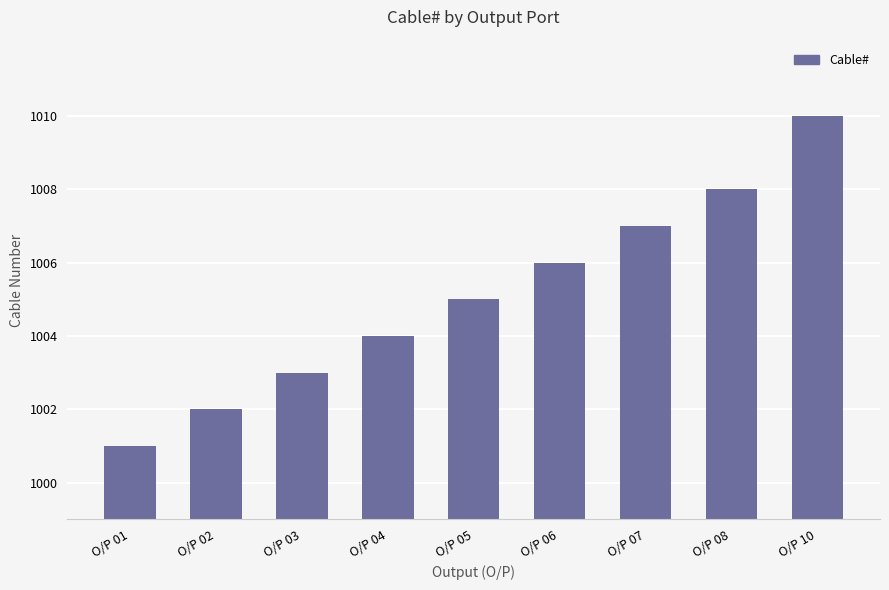

Is it true that the value at O/P 01 is 1001?

True